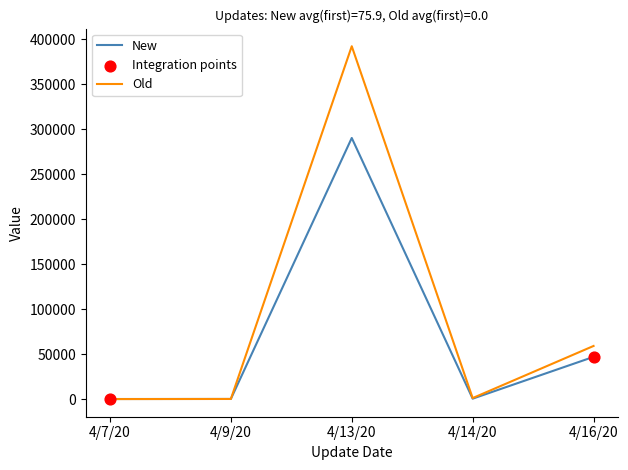

Which series changed the most between 4/13/20 and 4/16/20?

Old